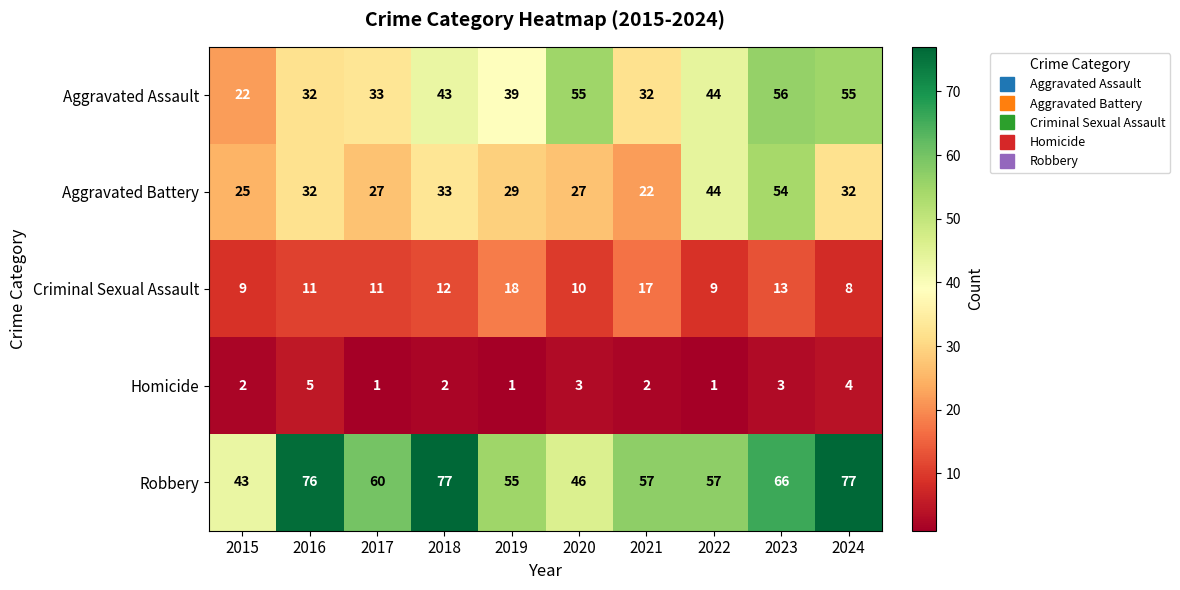

What is the average value of the Aggravated Assault series?

41